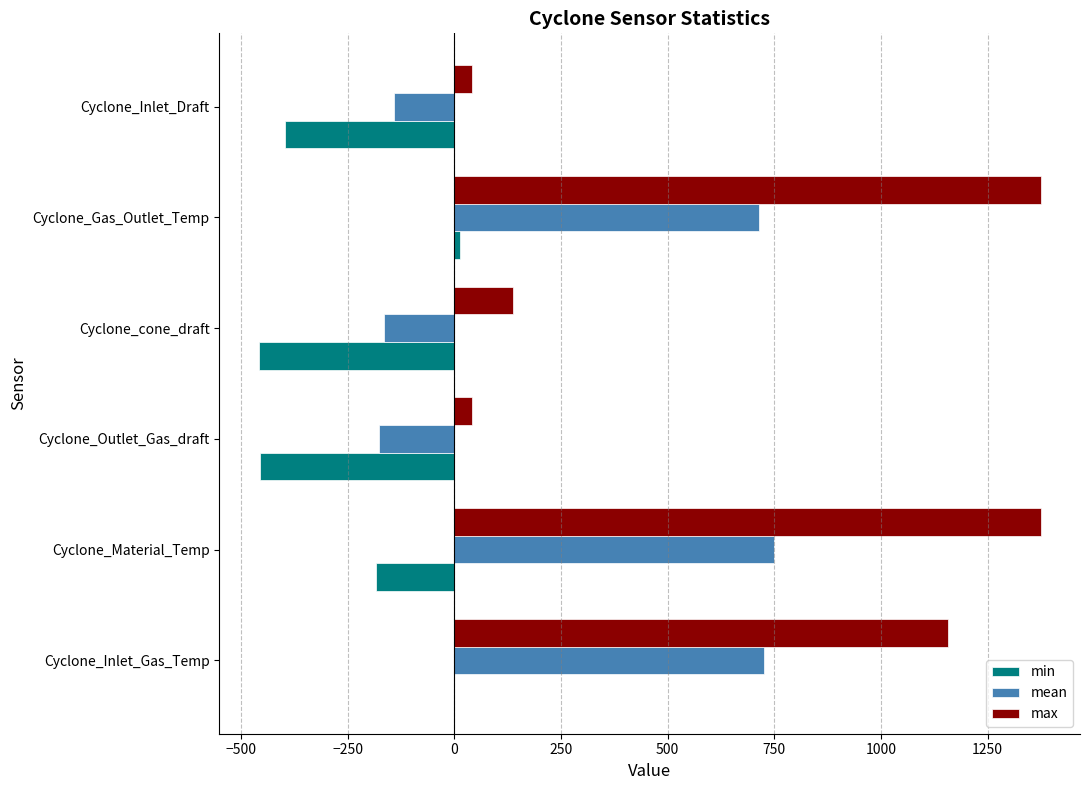

Is it true that max equals 1375.0 at Cyclone_Material_Temp?

True